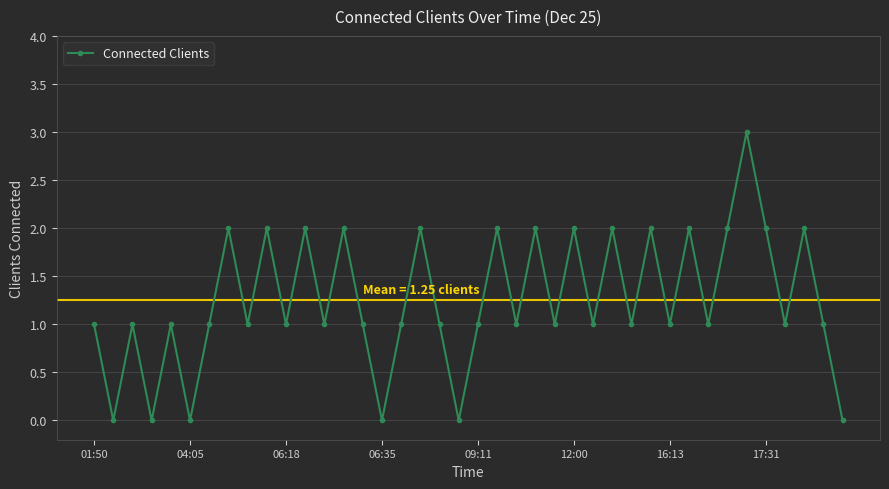

True or false: there are more than 2 points higher than both neighbors.

True